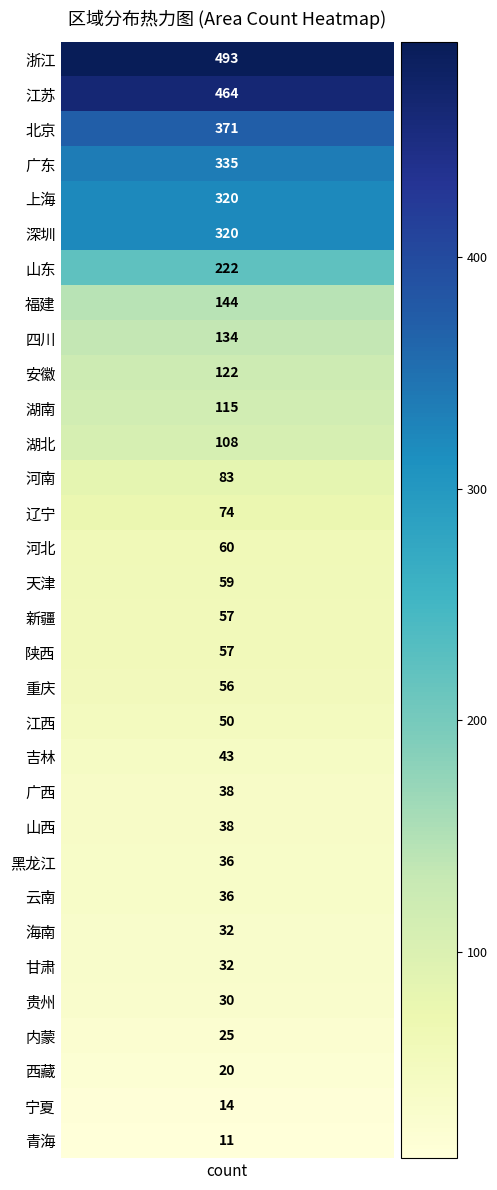

Is it true that the value at 24 is 36?

True